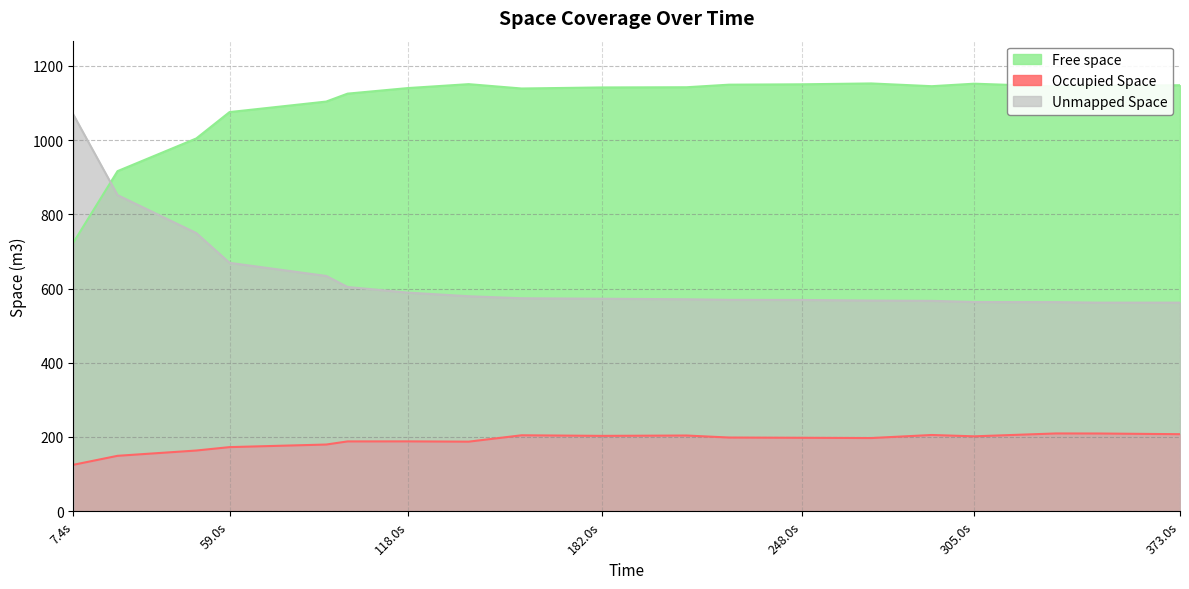

What is the difference between the highest and lowest values at 97.955?

937.3